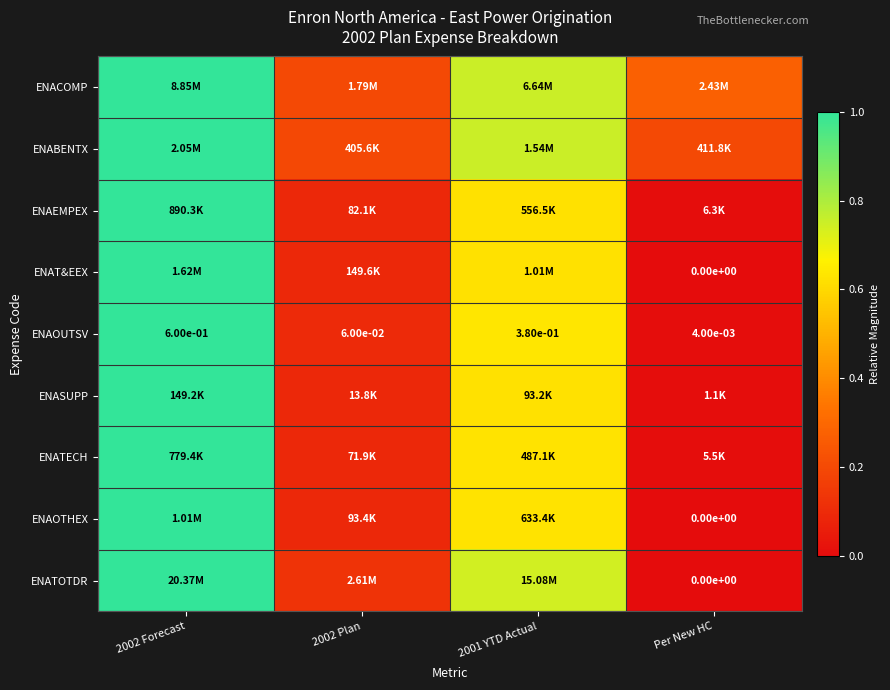

Which category has the lowest value across all series?

Per New HC